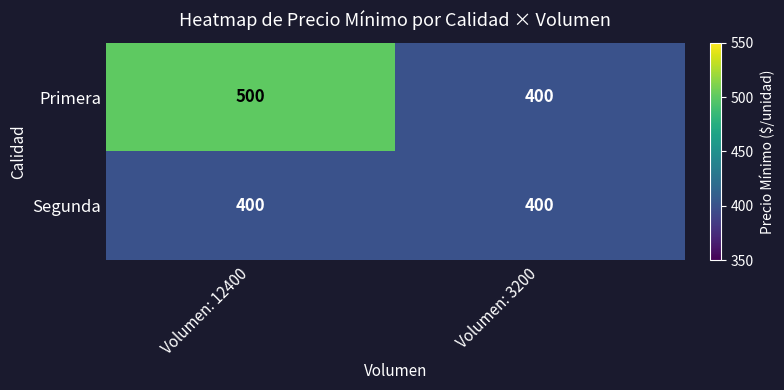

The value of Primera at Volumen: 12400 is 710. True or false?

False